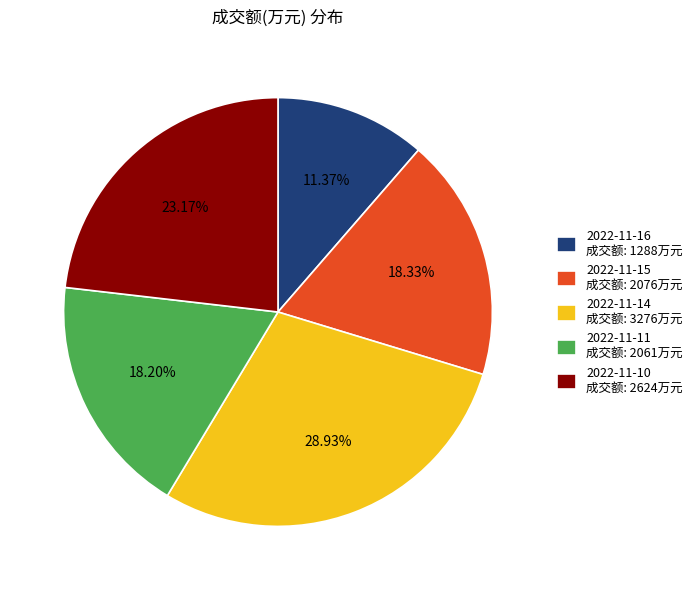

Which category has the smallest portion of the pie?

2022-11-16